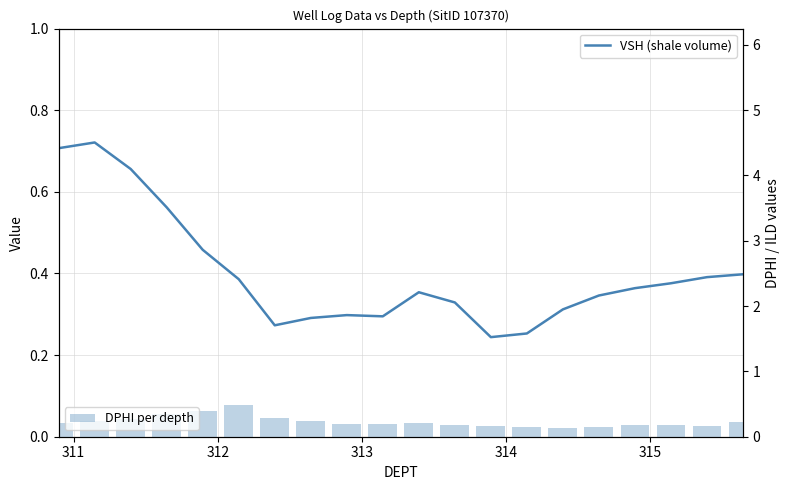

At which category is the sum across all series the highest?

311